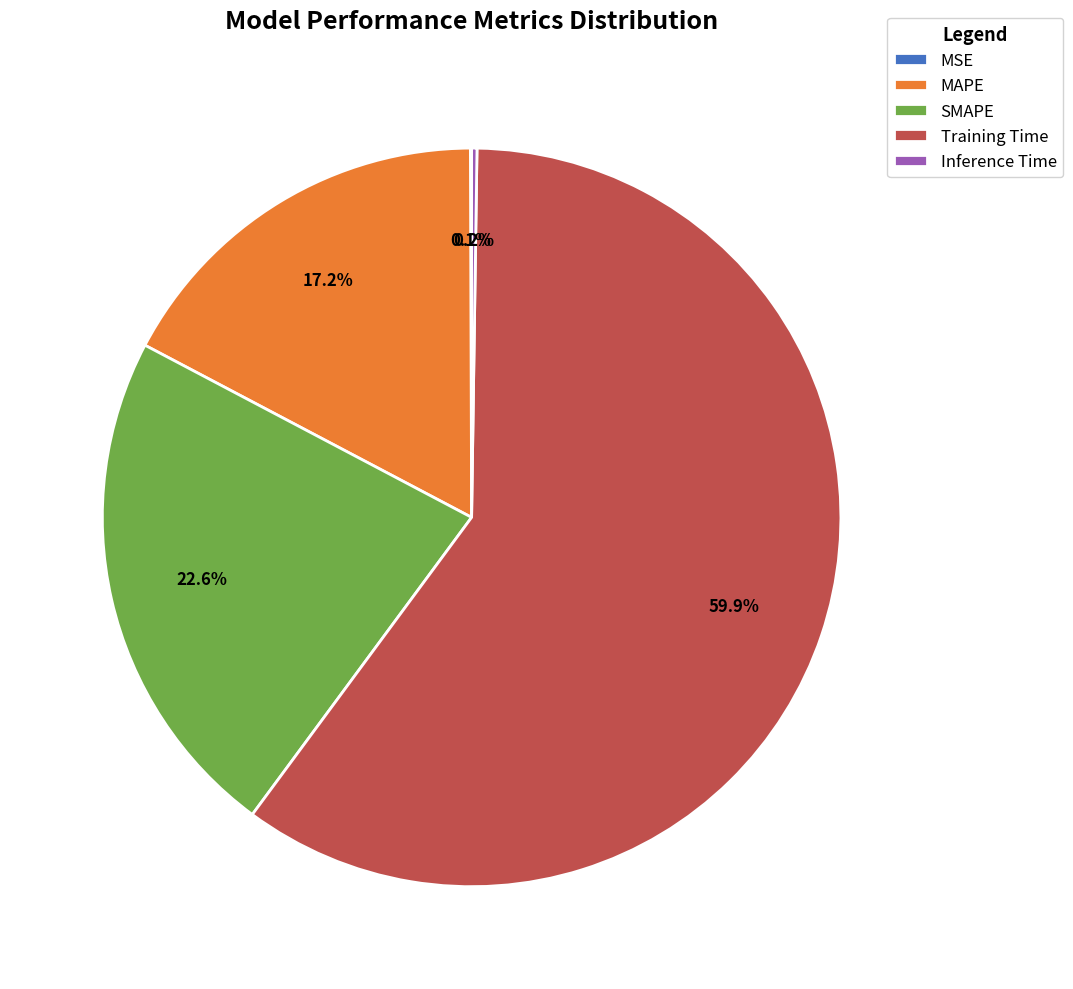

What is the largest slice in the pie chart?

Training Time